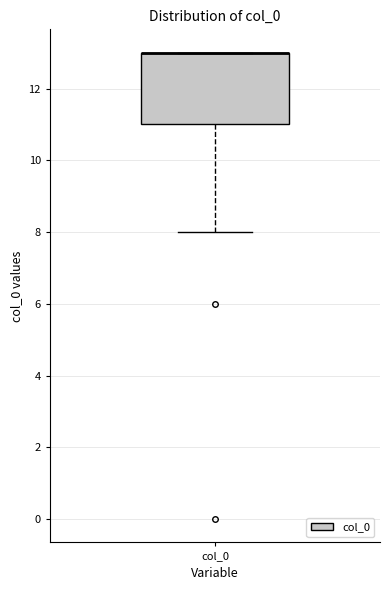

Where is the lower edge of the box for col_0 on the y-axis? The values are not printed on the chart, so give them approximately, as read against the axis.

11